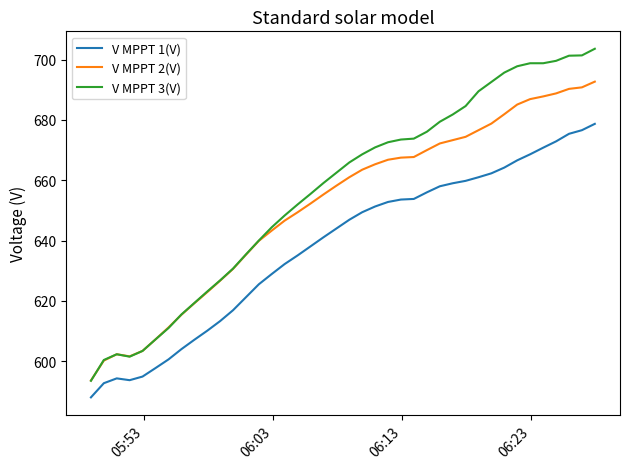

Which series has the largest range (max minus min)?

V MPPT 3(V)